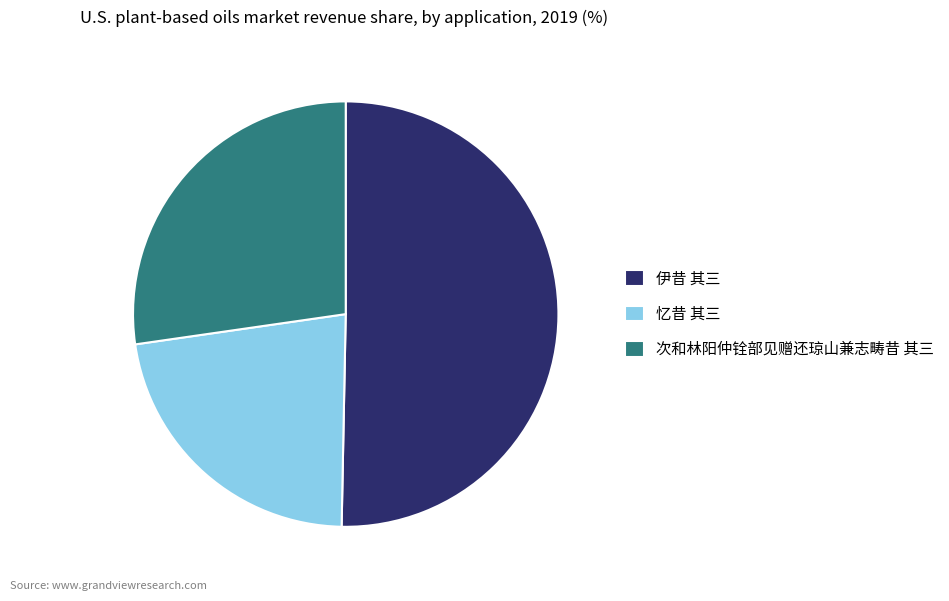

Count the number of slices in the pie.

3